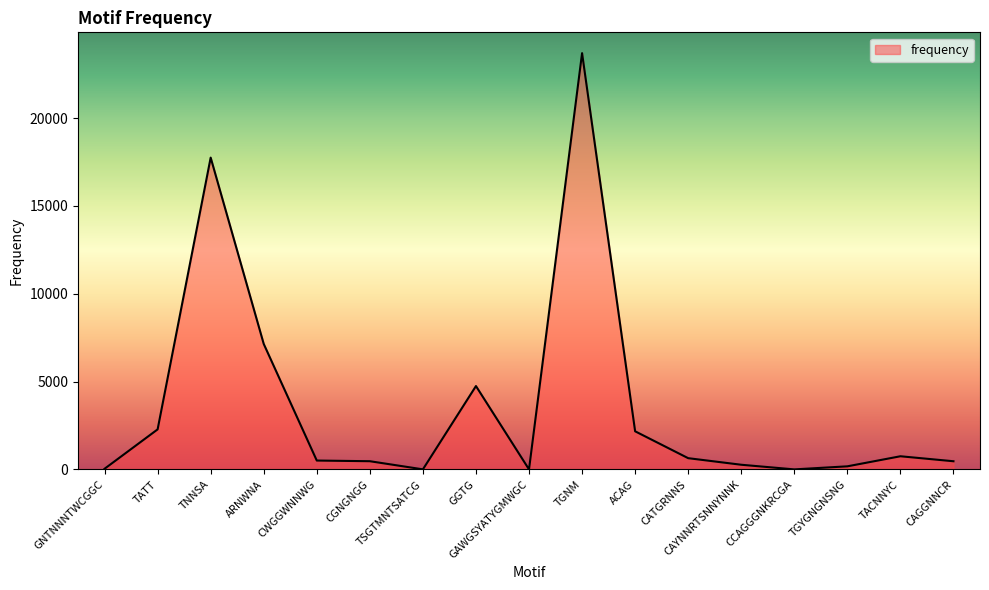

What is the change in value from TNNSA to TGNM?

+5946